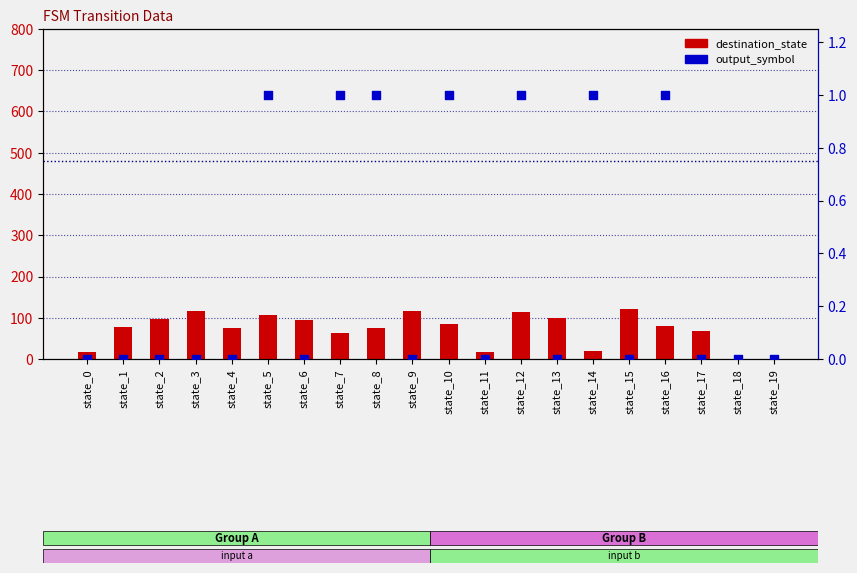

Is the value of destination_state at state_13 greater than the value of output_symbol at state_8?

Yes